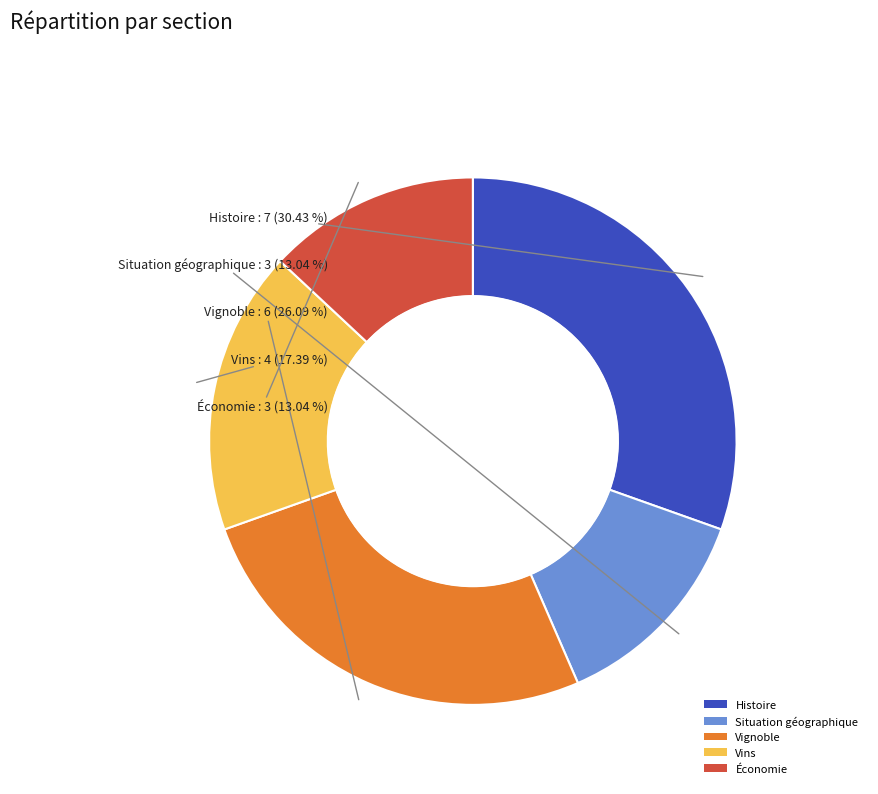

Which has a higher value, Vignoble or Histoire?

Histoire